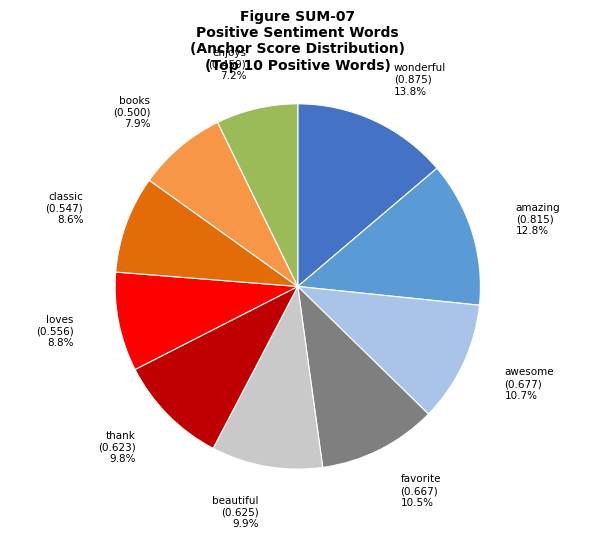

True or false: wonderful accounts for 14% of the total.

True